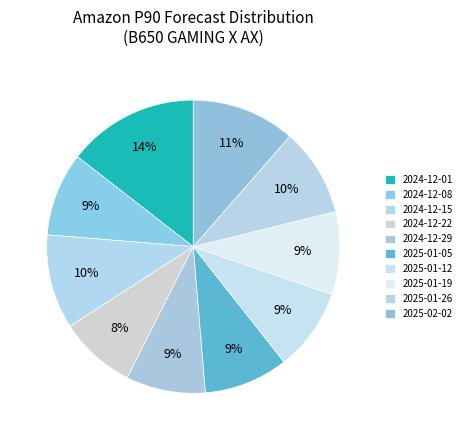

What is the total percentage of 2024-12-29 and 2025-02-02?

20.2%